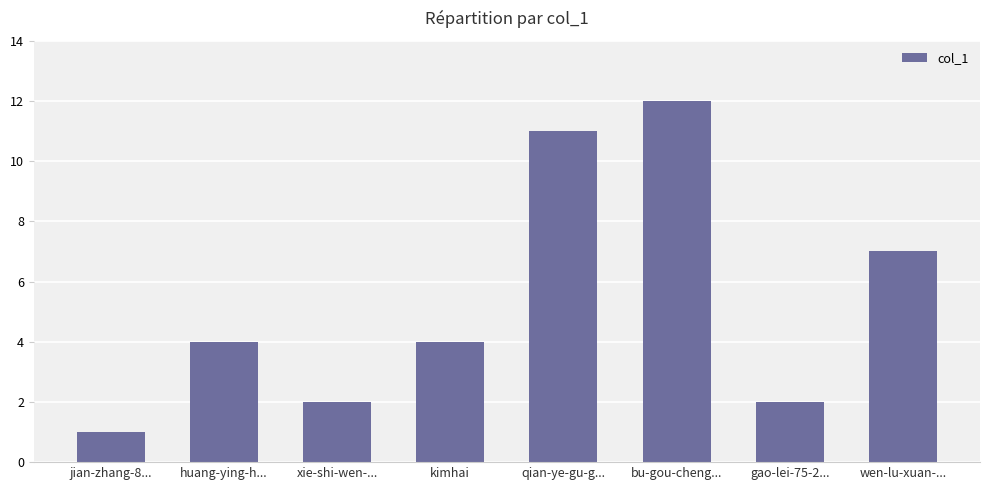

What is the label of the 6th bar from the left?

bu-gou-cheng...